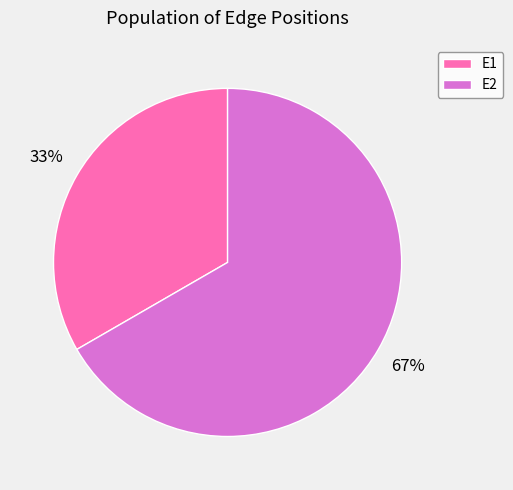

What is the majority slice?

E2